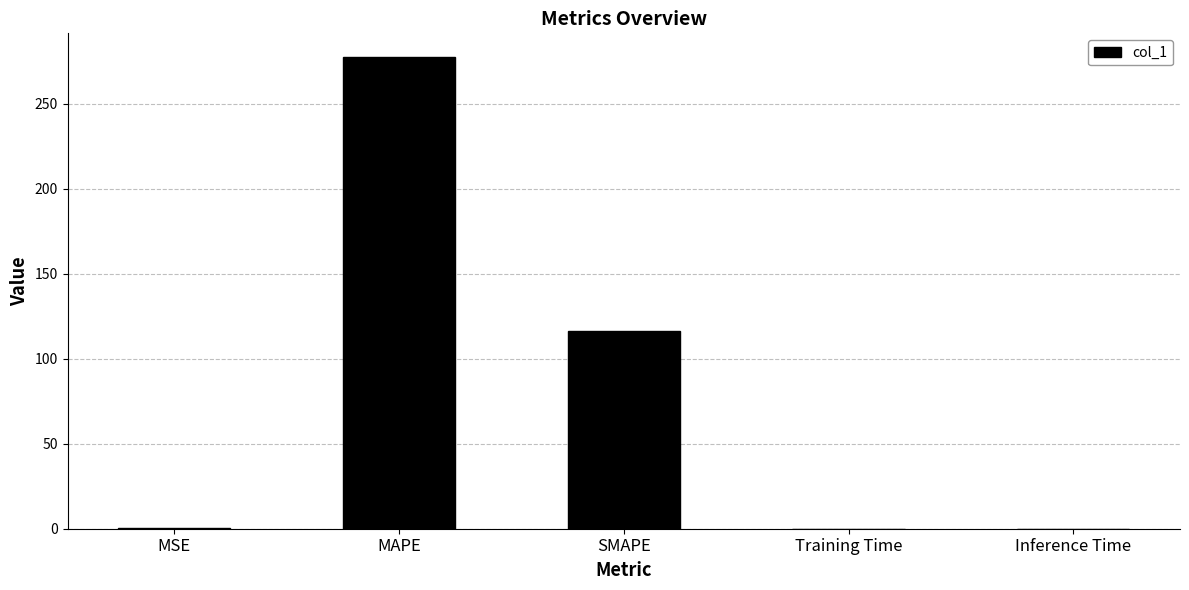

How many series are shown in this chart?

1